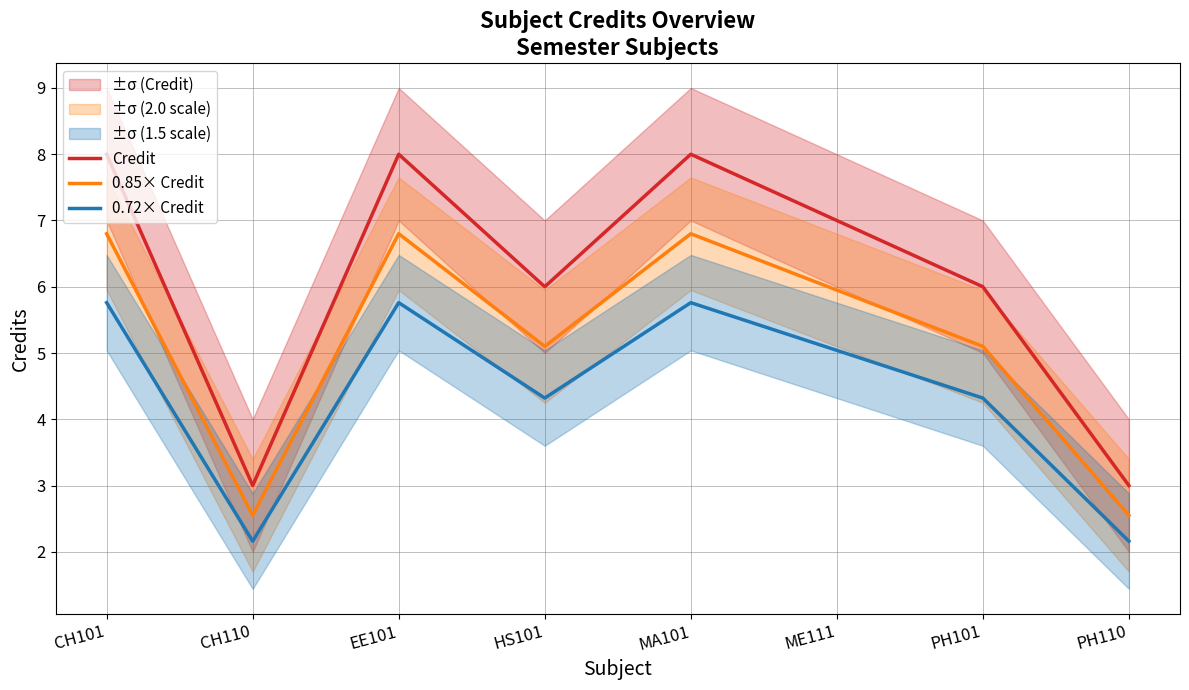

Rank the categories by Credit value from lowest to highest.

CH110, PH110, HS101, PH101, ME111, CH101, EE101, MA101